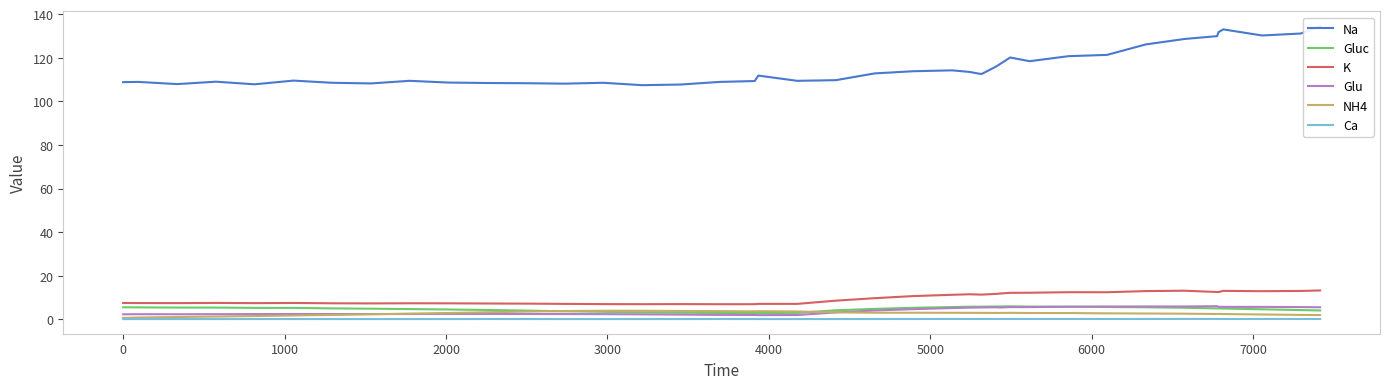

How many interior local peaks does the Na series have?

9